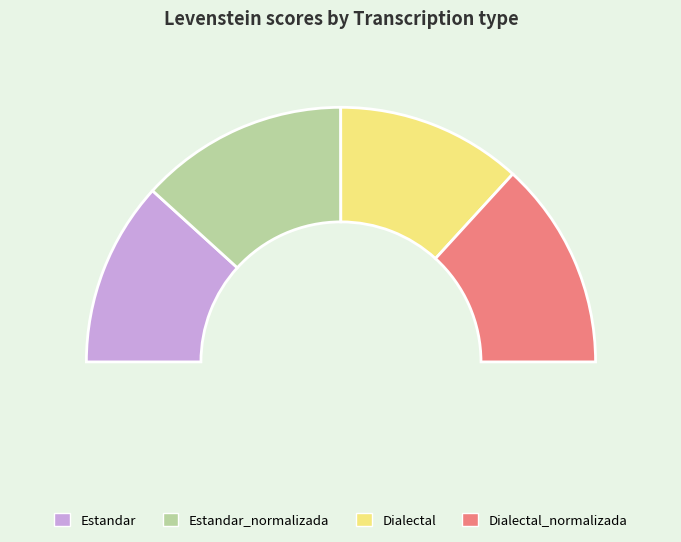

To the nearest percent, what is the difference between the largest and smallest slice percentages?

3%